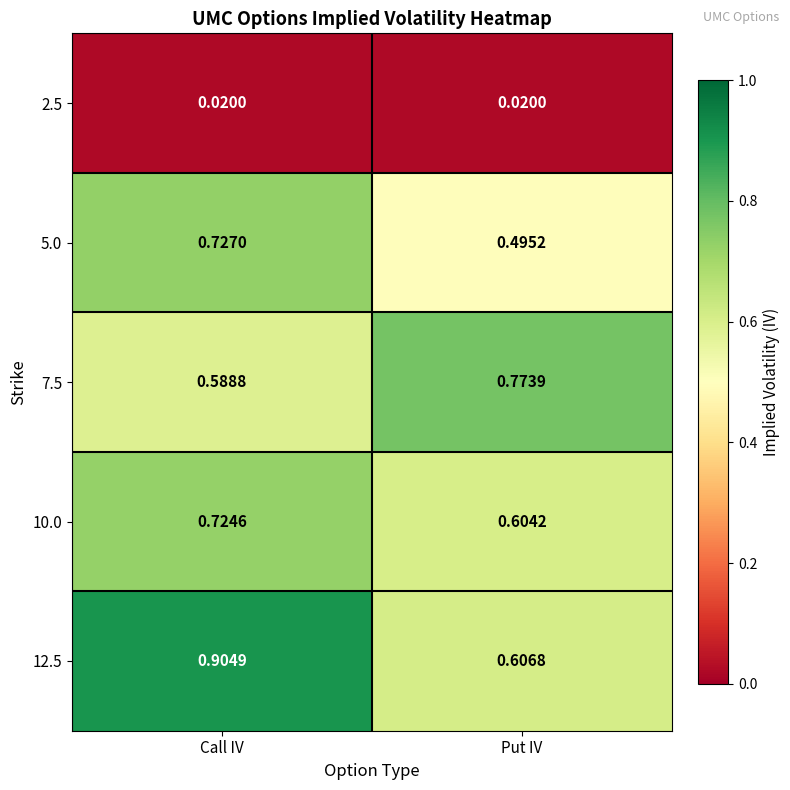

Is the value of 5.0 at Call IV greater than the value of 10.0 at Call IV?

Yes